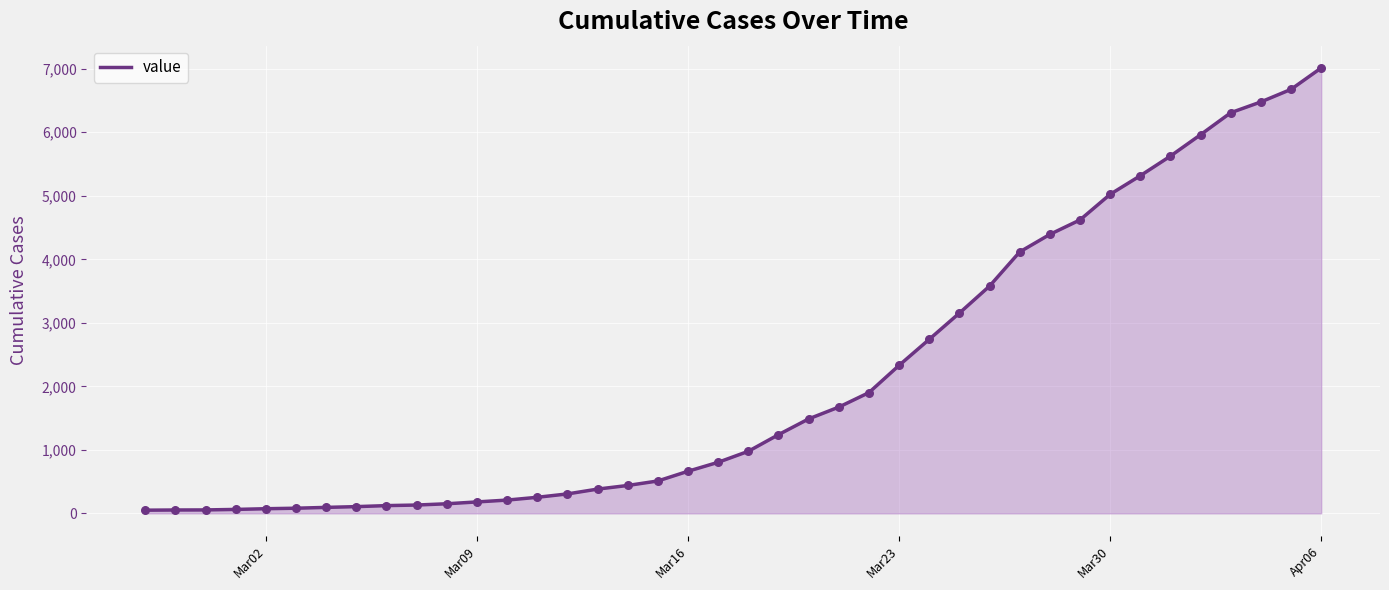

What is the maximum value shown in the chart?

7013